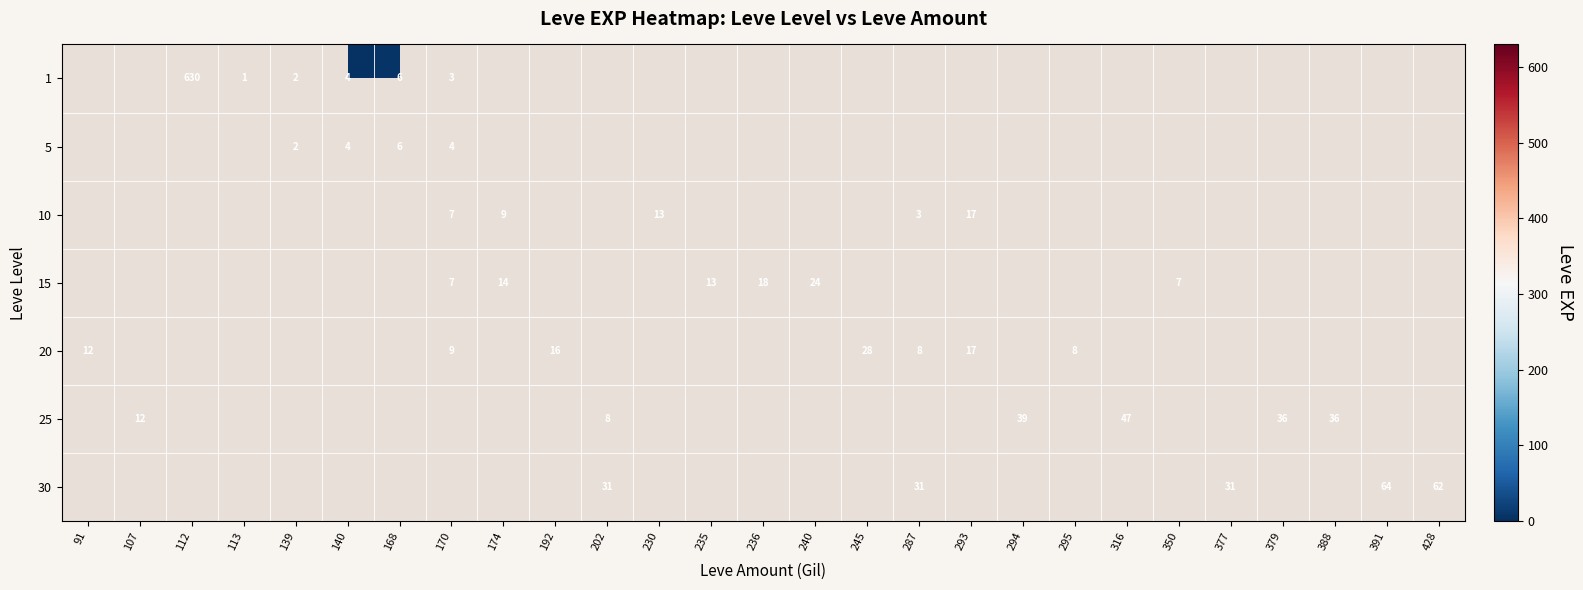

The 25 series shows 64 at 388. True or false?

False